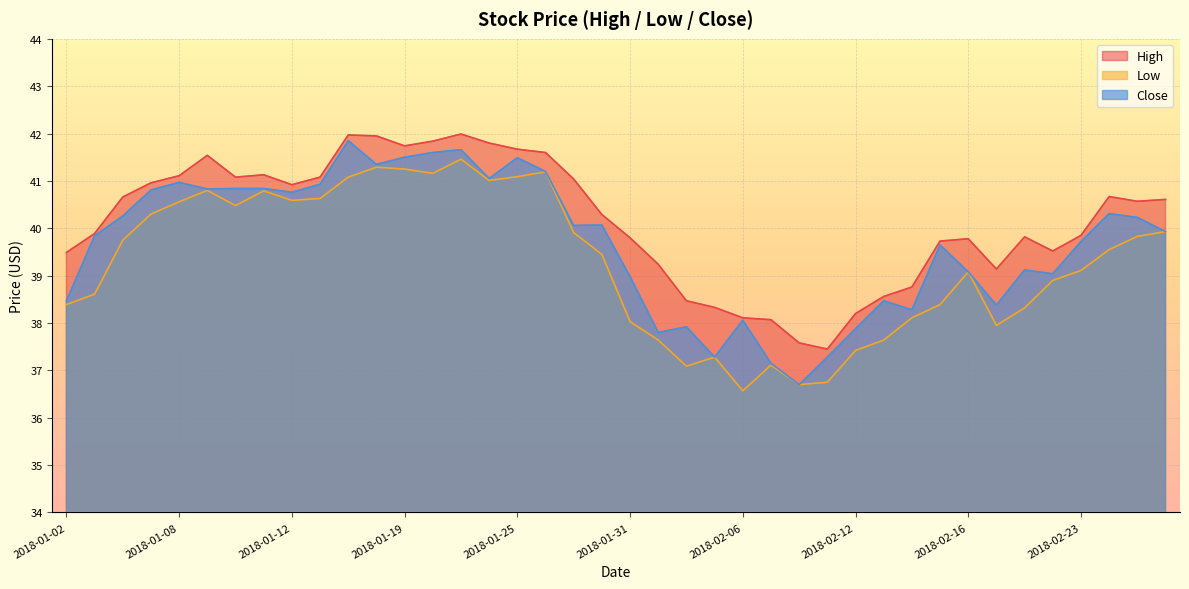

Reading left to right, extract all data points from this chart.

High: 39.5	39.9	40.7	41.0	41.1	41.5	41.1	41.1	40.9	41.1	42.0	42.0	41.7	41.8	42.0	41.8	41.7	41.6	41.0	40.3	39.8	39.2	38.5	38.3	38.1	38.1	37.6	37.5	38.2	38.6	38.8	39.7	39.8	39.1	39.8	39.5	39.9	40.7	40.6	40.6
Low: 38.4	38.6	39.8	40.3	40.6	40.8	40.5	40.8	40.6	40.6	41.1	41.3	41.2	41.2	41.5	41.0	41.1	41.2	39.9	39.5	38.0	37.6	37.1	37.3	36.6	37.1	36.7	36.8	37.4	37.6	38.1	38.4	39.1	38.0	38.3	38.9	39.1	39.5	39.8	39.9
Close: 38.5	39.8	40.3	40.8	41.0	40.8	40.8	40.8	40.8	40.9	41.9	41.4	41.5	41.6	41.7	41.0	41.5	41.2	40.1	40.1	39.0	37.8	37.9	37.3	38.1	37.1	36.7	37.3	37.9	38.5	38.3	39.6	39.1	38.4	39.1	39.0	39.7	40.3	40.2	39.9